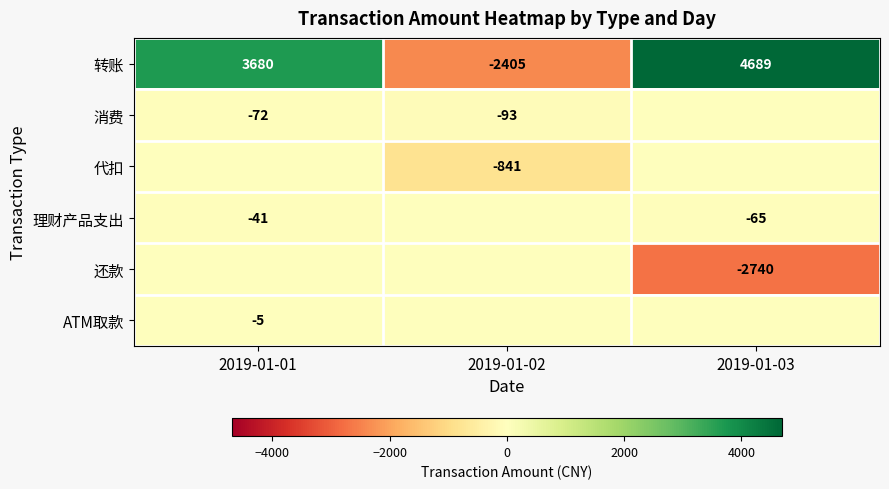

The value of 转账 at 2019-01-03 is 4689. True or false?

True